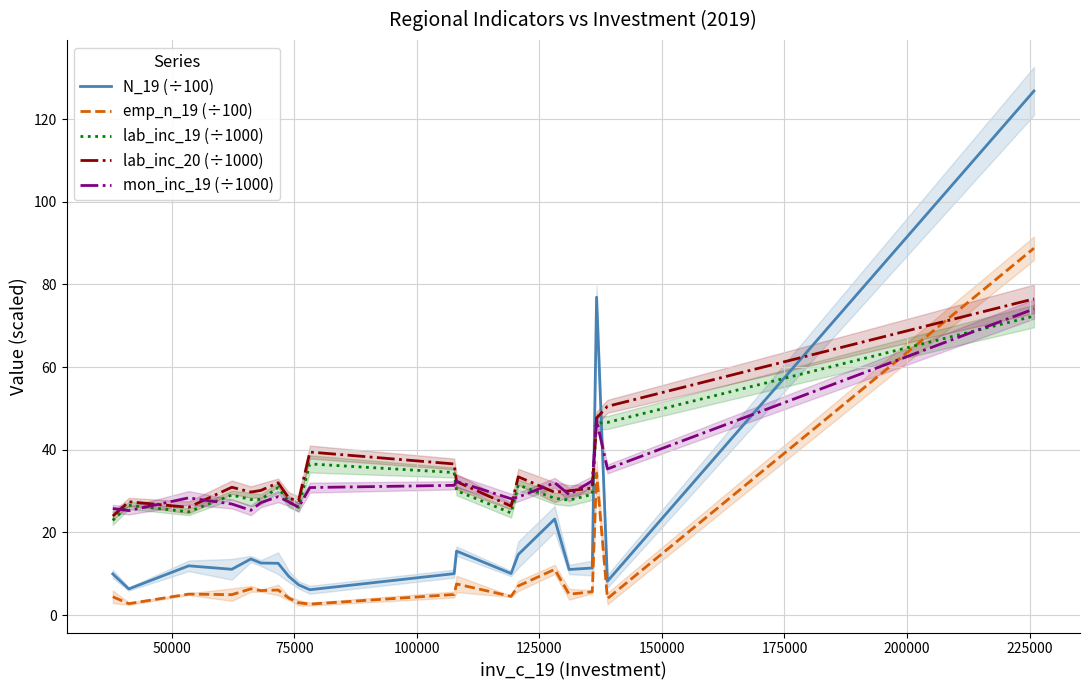

True or false: N_19 (÷100) and emp_n_19 (÷100) intersect in this chart.

False